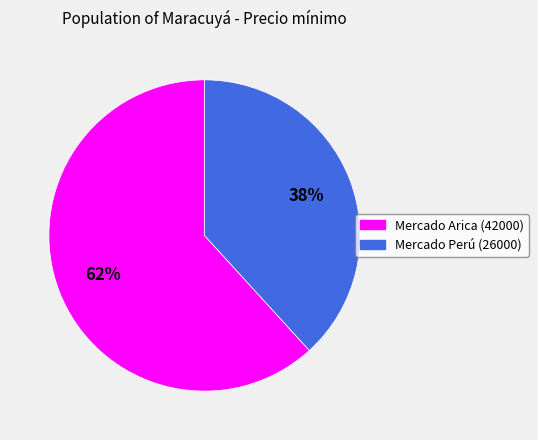

To the nearest percent, what percentage of the pie is Mercado Perú (26000)?

38%